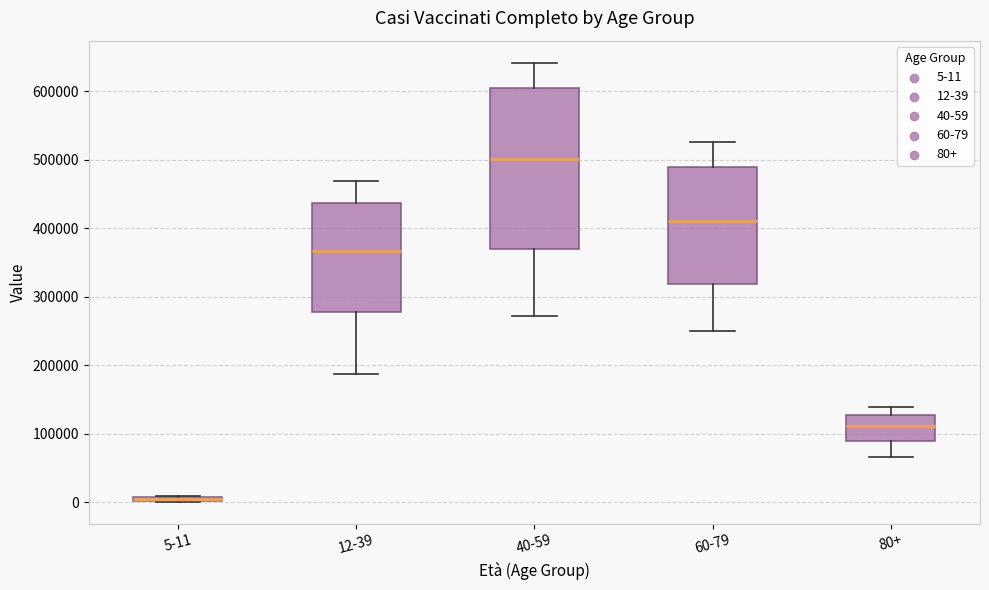

Which box is the tallest, from its lower edge to its upper edge?

40-59